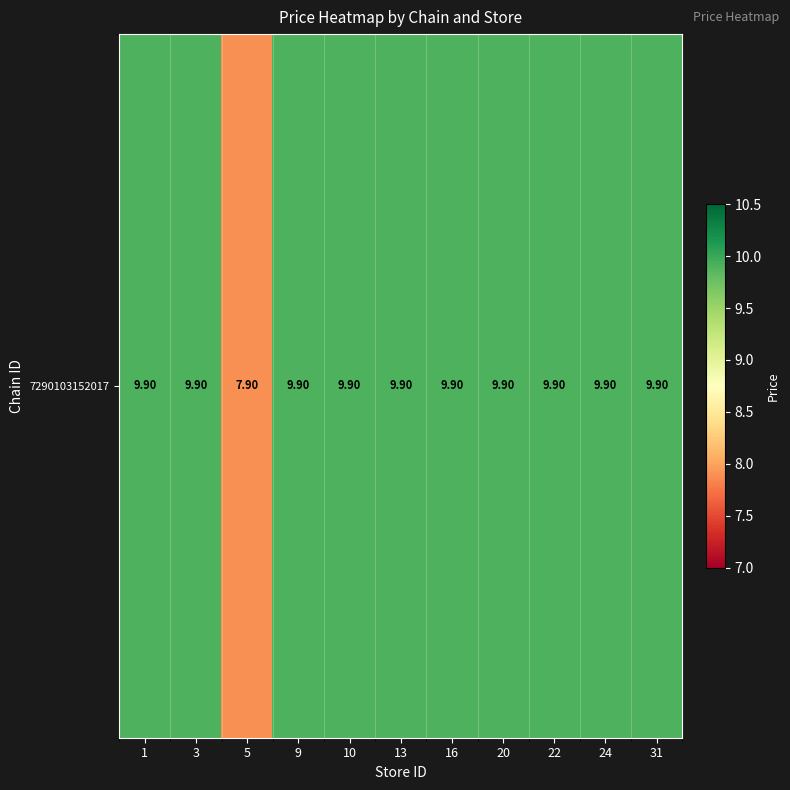

Between 24 and 22, which is larger?

24